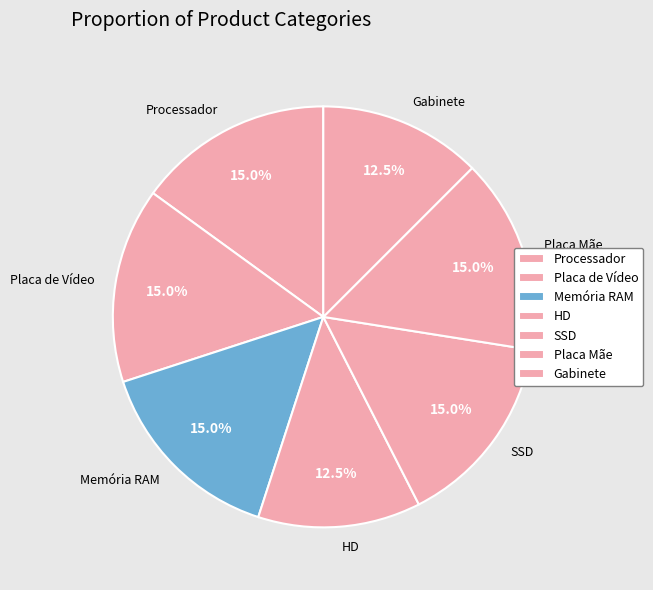

Approximately how many times larger is the value at Processador compared to SSD?

1.0